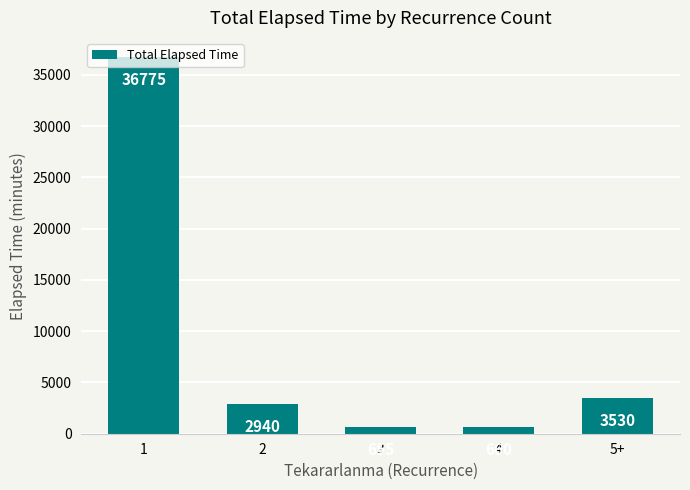

Does the chart contain stacked bars?

No